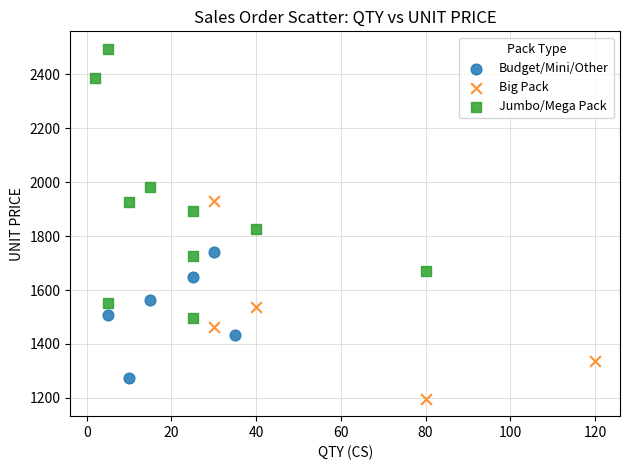

Which series contains the lowest Y value?

Big Pack